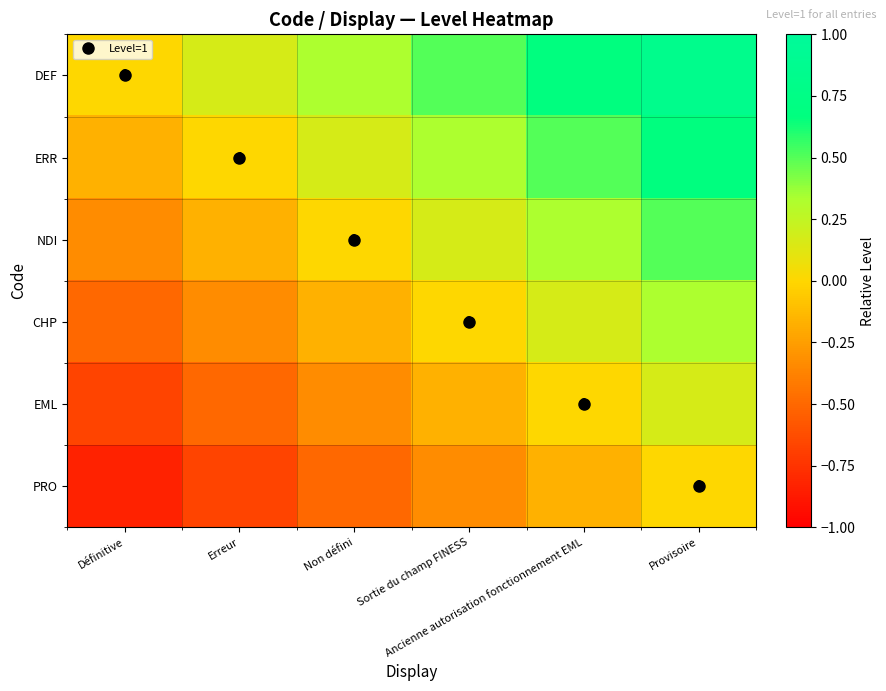

What is the sum of all PRO values?

-2.5